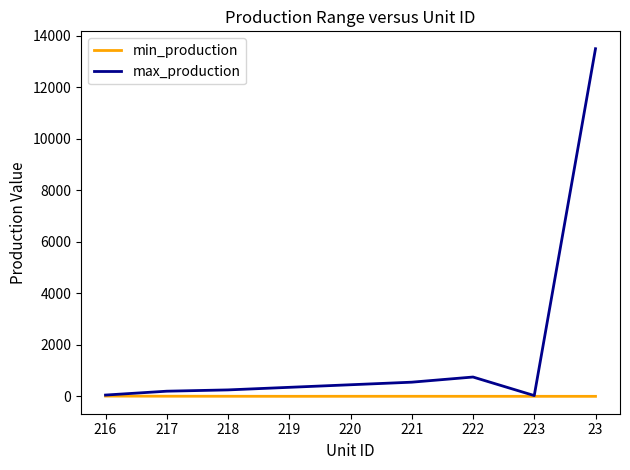

What is the greatest value displayed?

13500